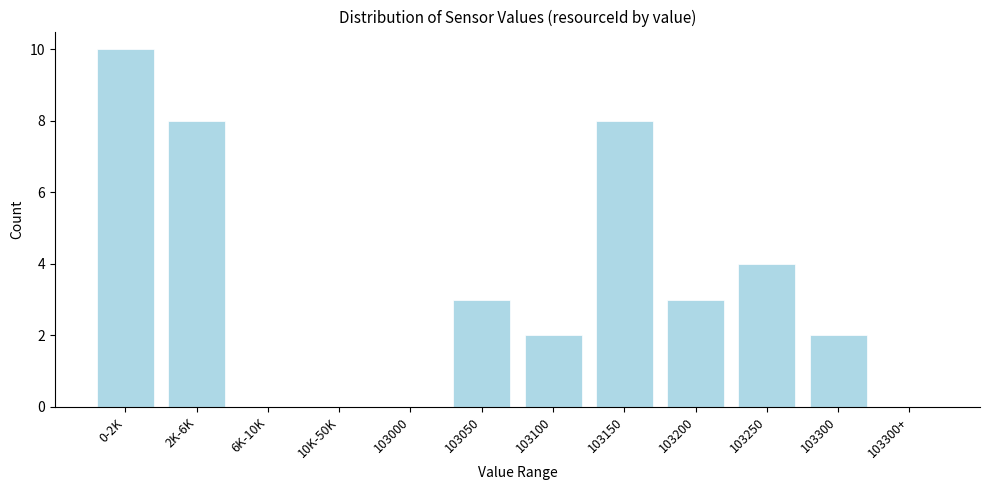

Reading left to right, what are all the values shown in this chart?

0-2K=10	2K-6K=8	6K-10K=0	10K-50K=0	103000=0	103050=3	103100=2	103150=8	103200=3	103250=4	103300=2	103300+=0